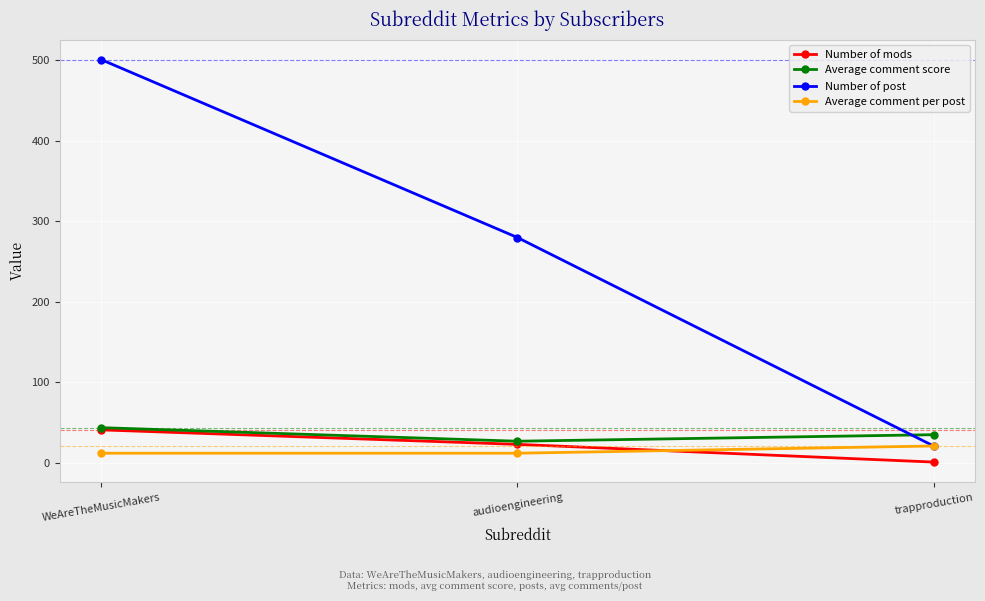

How many Average comment per post values are between 12 and 21?

3